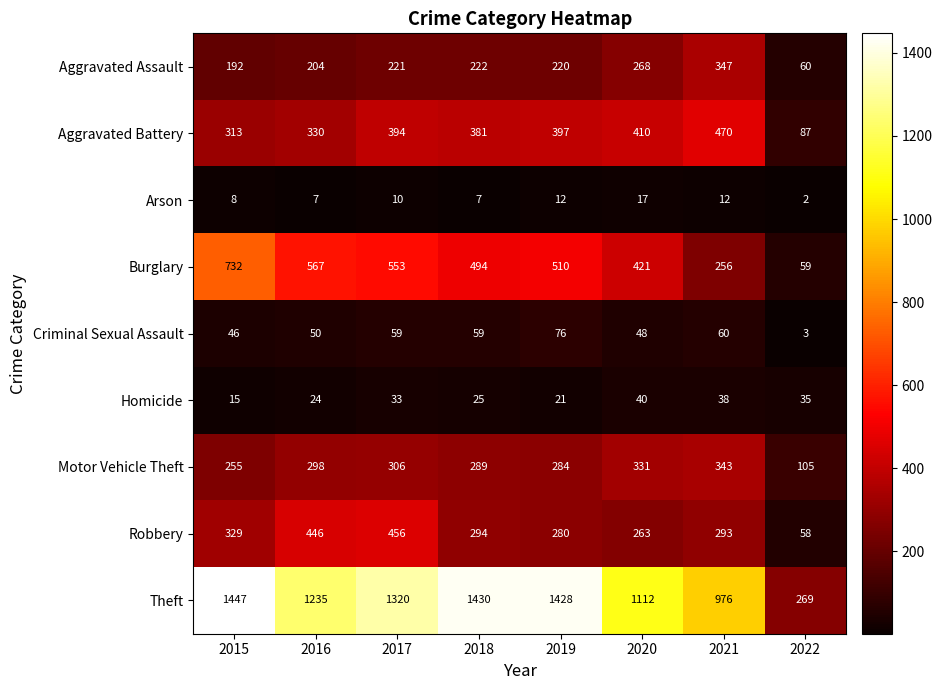

Rank the series by their maximum value, from highest to lowest.

Theft, Burglary, Aggravated Battery, Robbery, Aggravated Assault, Motor Vehicle Theft, Criminal Sexual Assault, Homicide, Arson